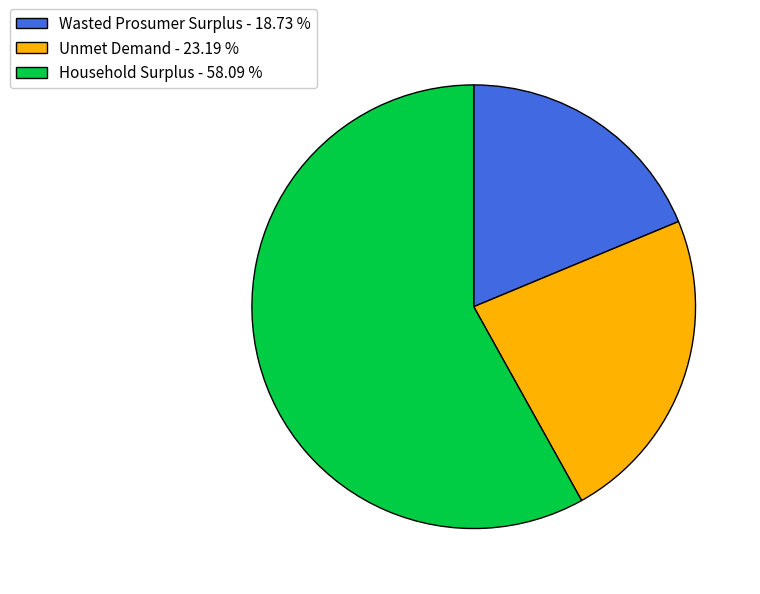

Which has a higher value, Household Surplus or Unmet Demand?

Household Surplus